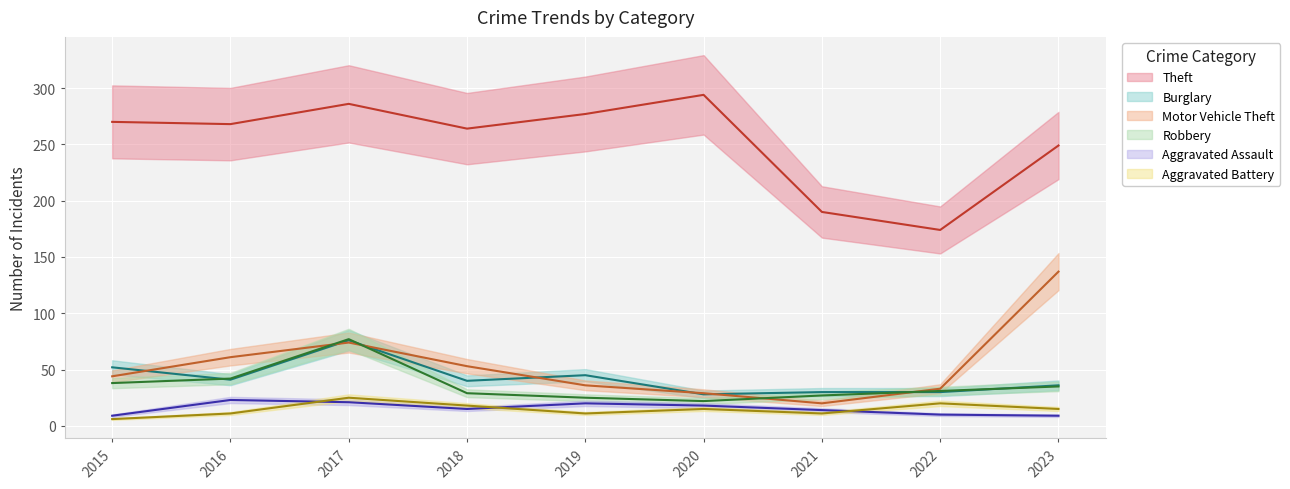

Which series changed the most between 2017 and 2023?

Motor Vehicle Theft